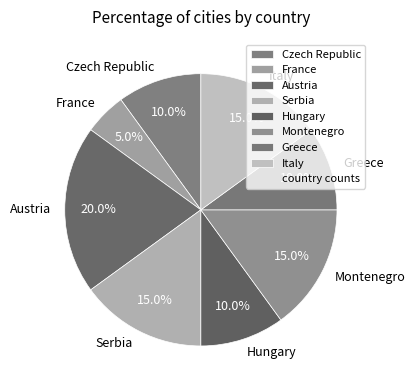

Count the number of slices in the pie.

8